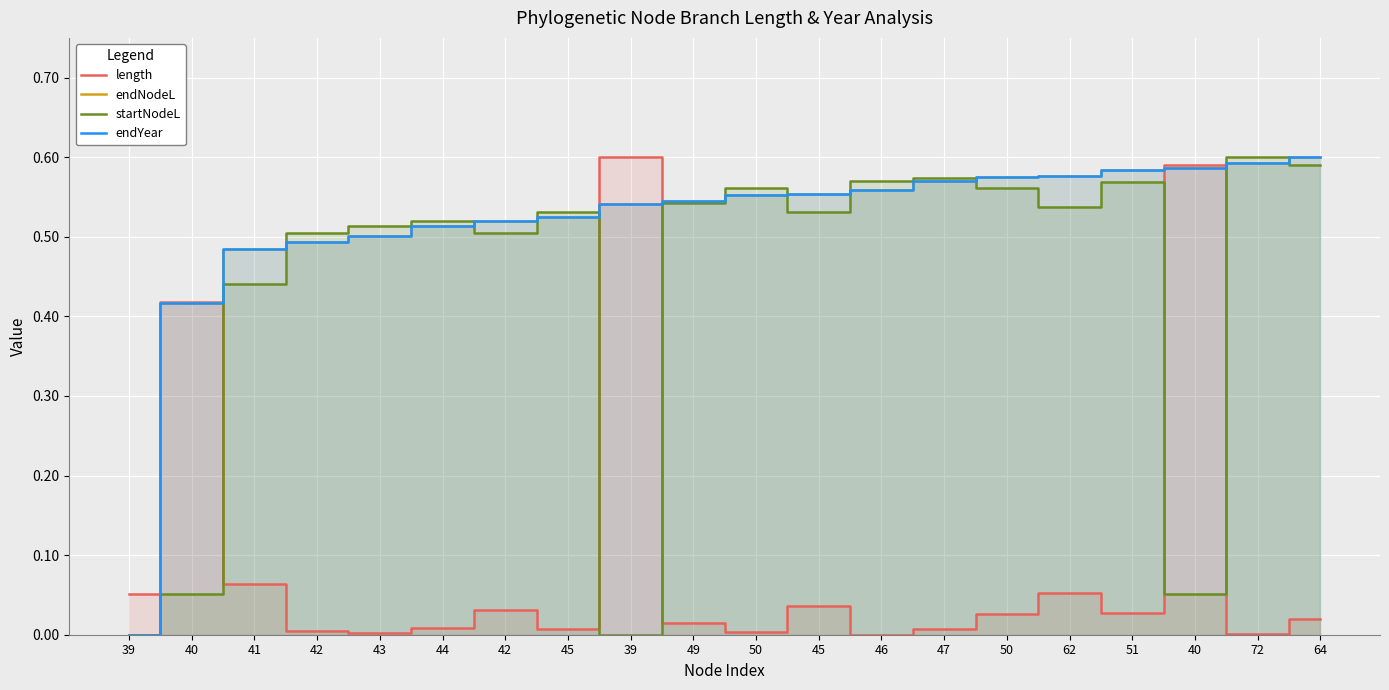

The value of startNodeL at 51 is 0.8. True or false?

False